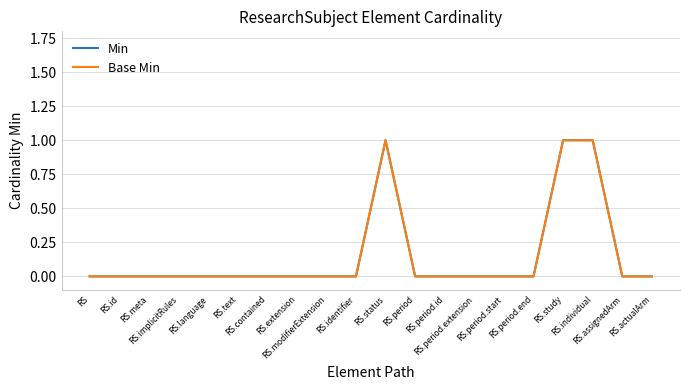

True or false: Base Min has a value of 0 at RS.text.

True